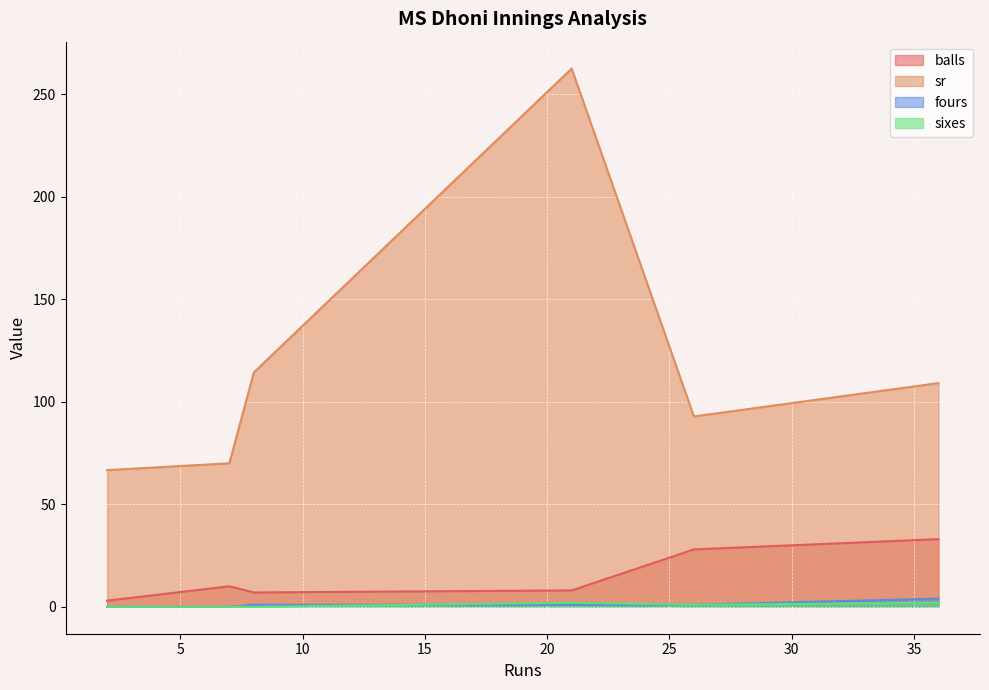

Between 21 and 8, which is larger?

21